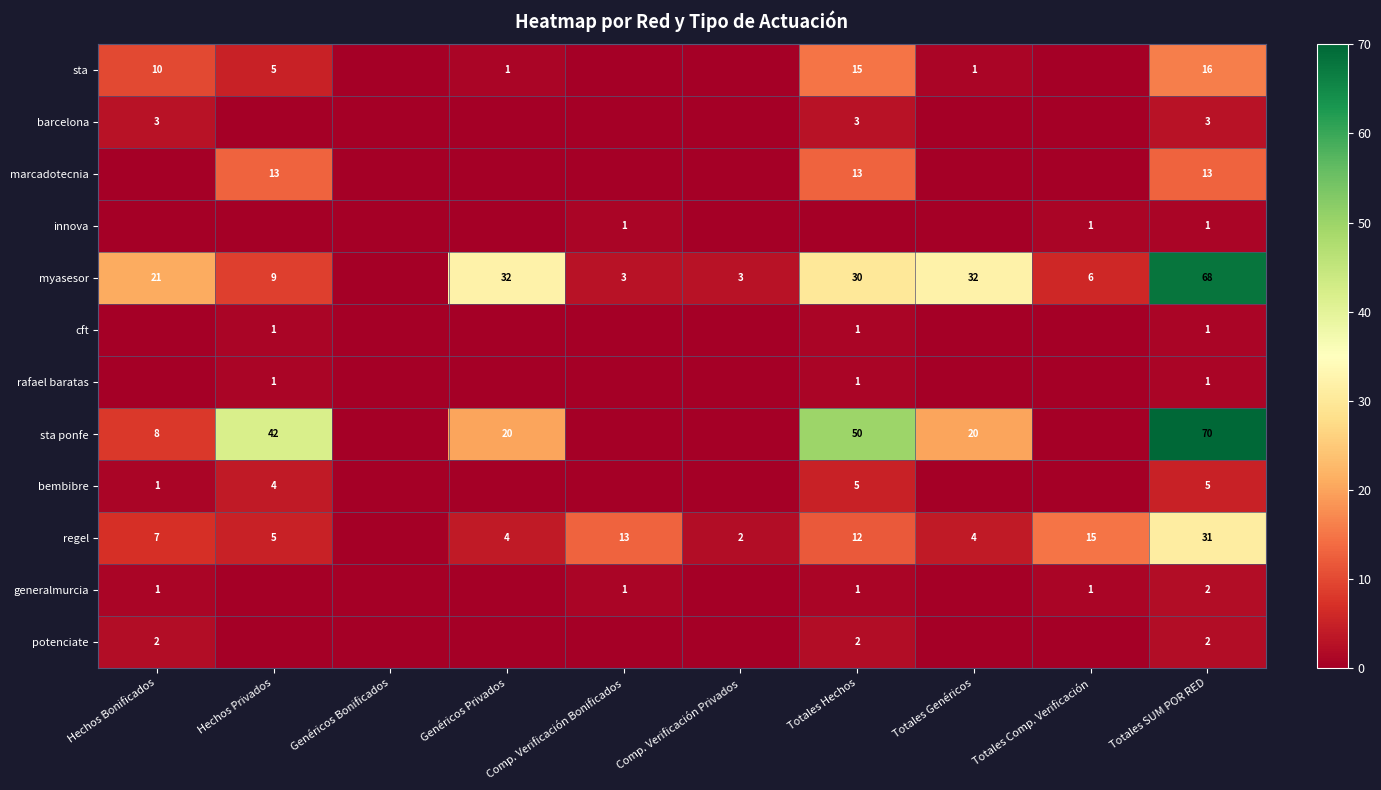

What is the spread (max minus min) of values at Comp. Verificación Bonificados?

13